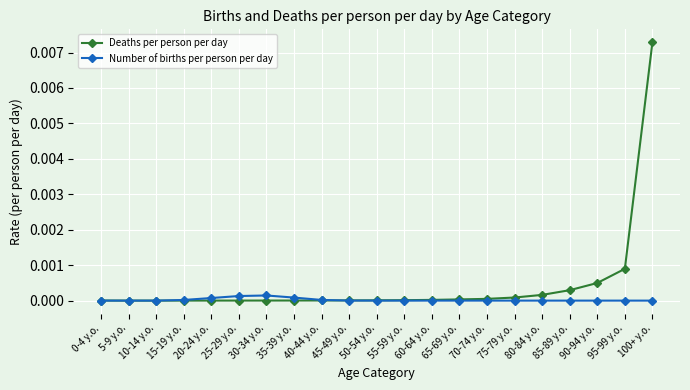

What are all the series names shown in the legend?

Deaths per person per day, Number of births per person per day